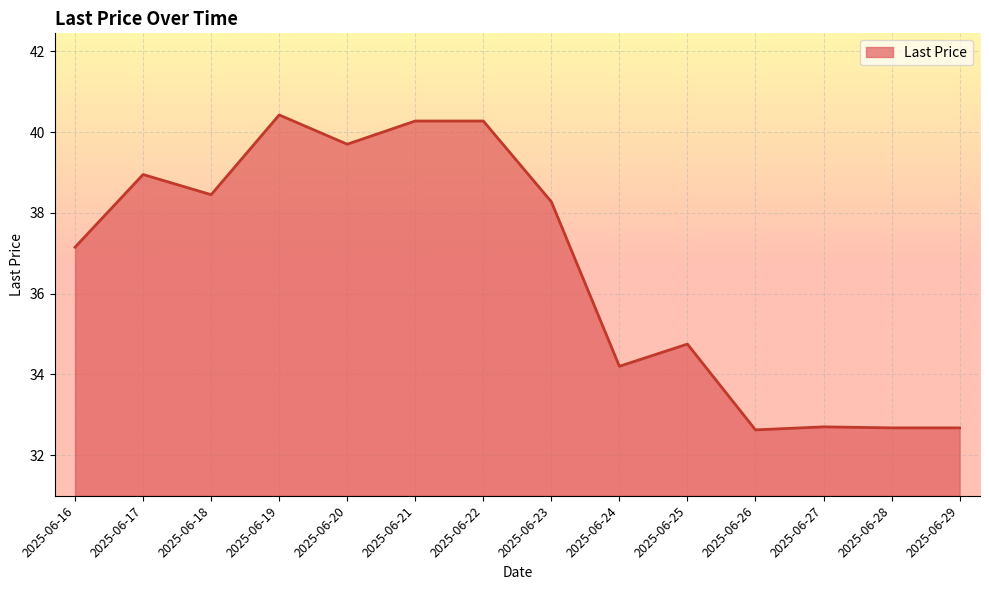

How many lines are shown in the chart?

1